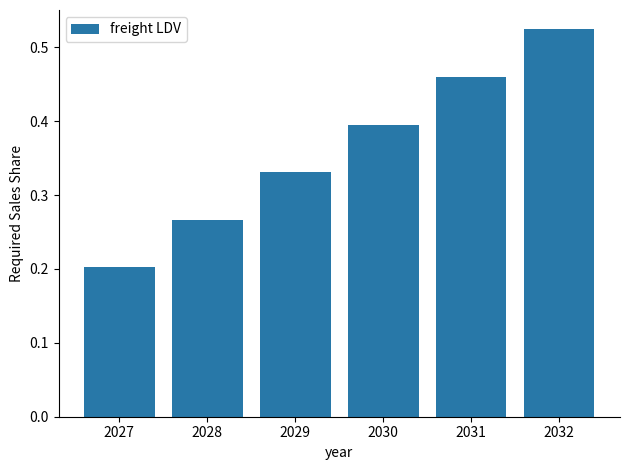

The chart shows a value of 0.6 at 2029. True or false?

False